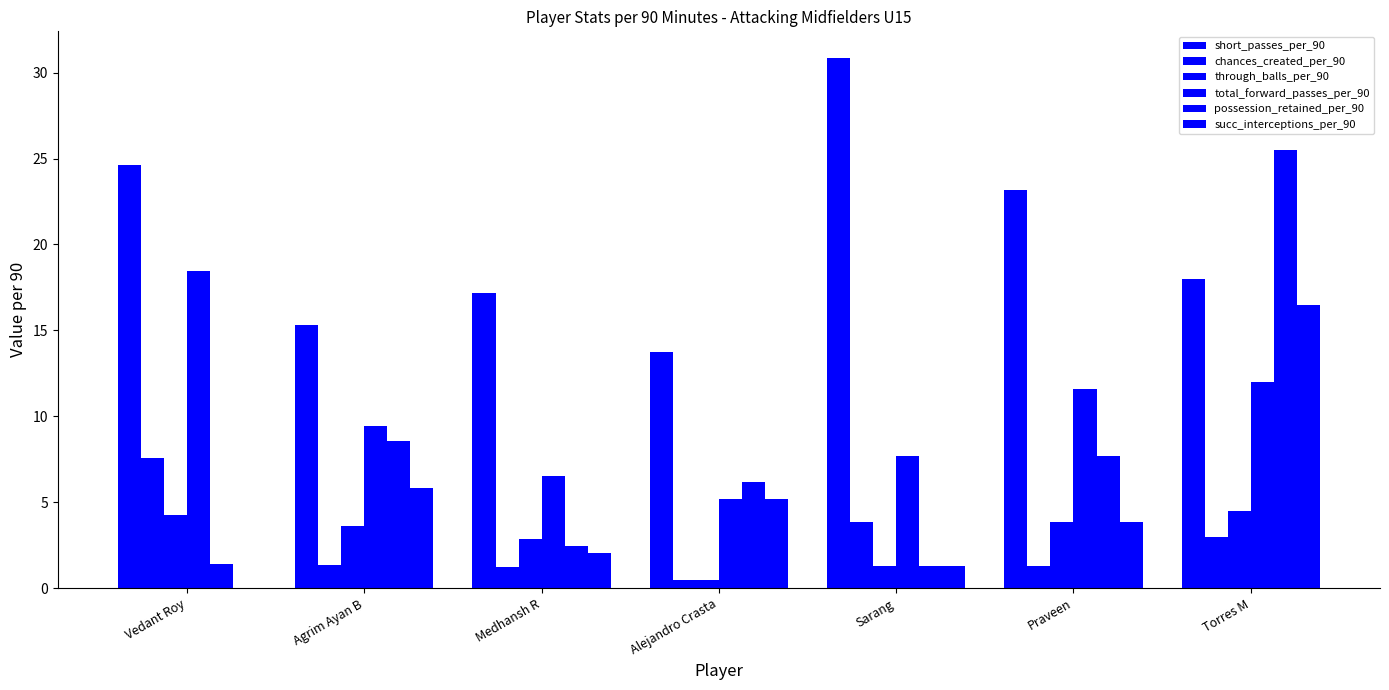

How many groups of bars are there?

7